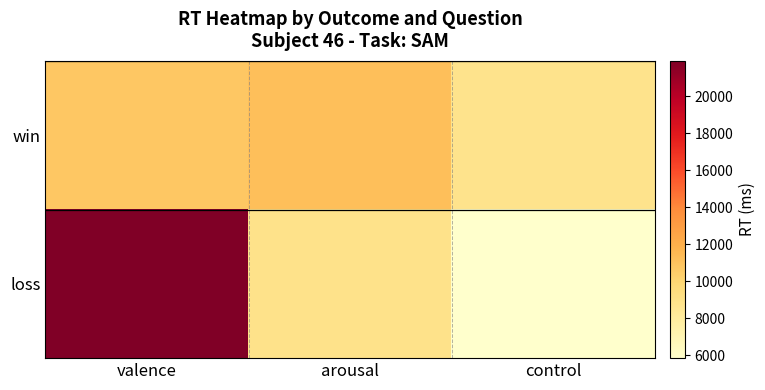

What is the total value across all series at arousal?

20061